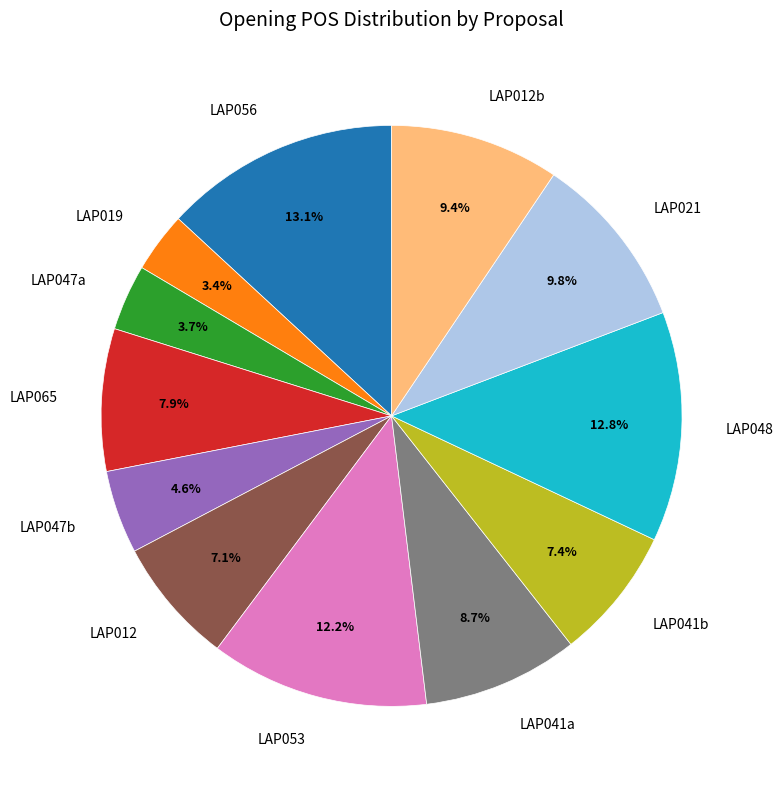

Is LAP048 the majority of the pie?

No